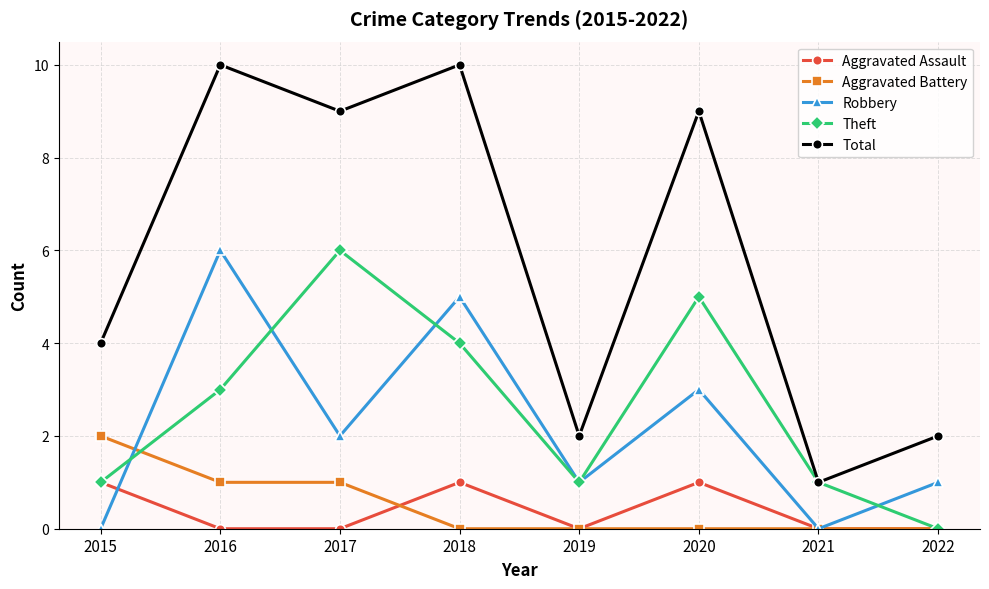

At which label is Theft closest to 3?

2016